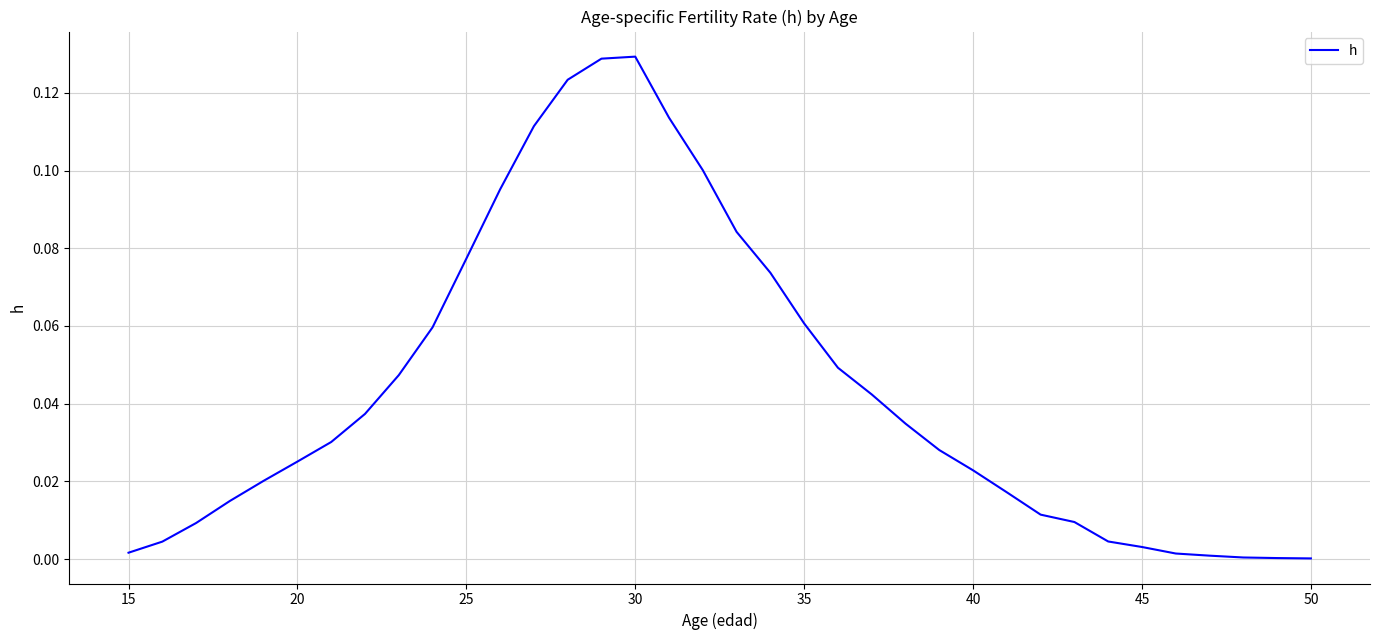

What is the sum of all values?

1.6